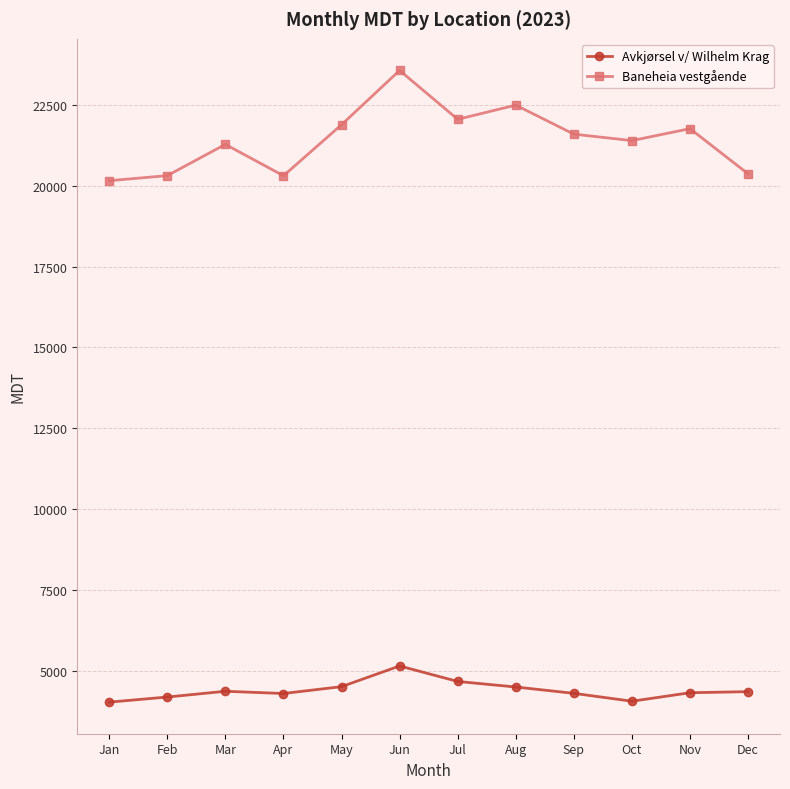

What is the difference between the maximum and second lowest values in the Baneheia vestgående series?

3258